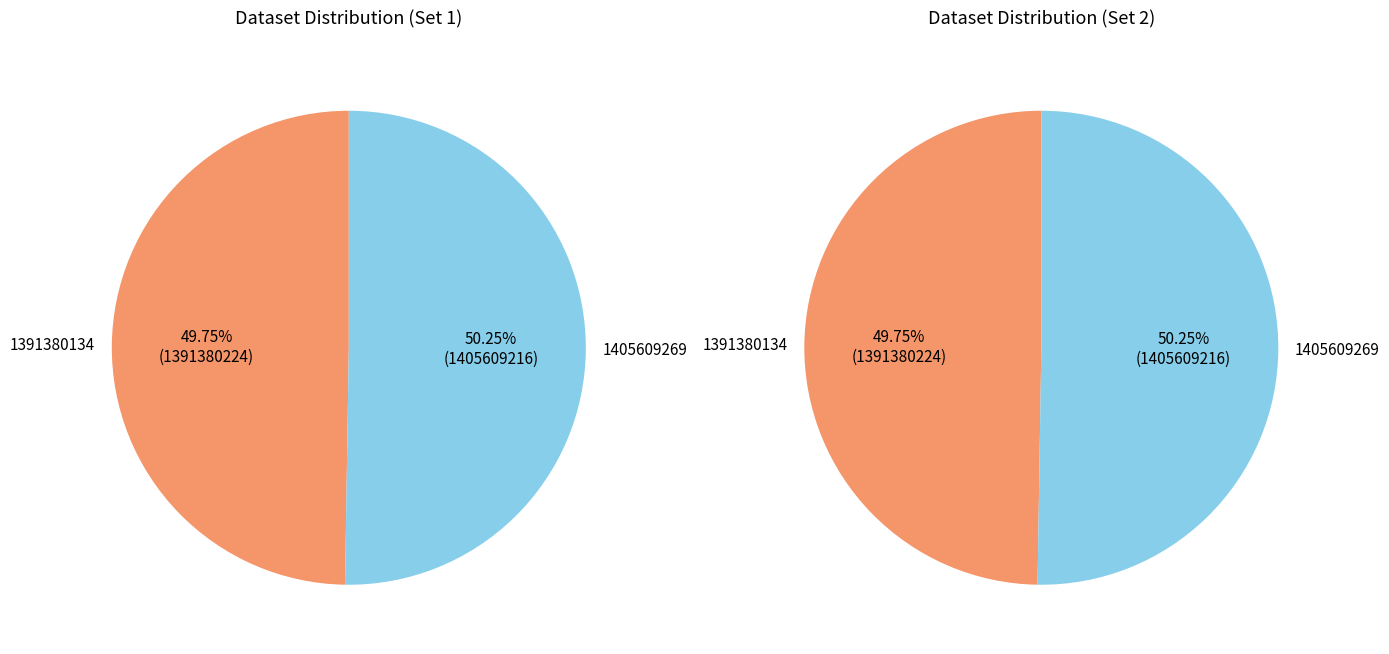

To the nearest percent, what is the combined percentage of 1391380134 and 1405609269?

100%